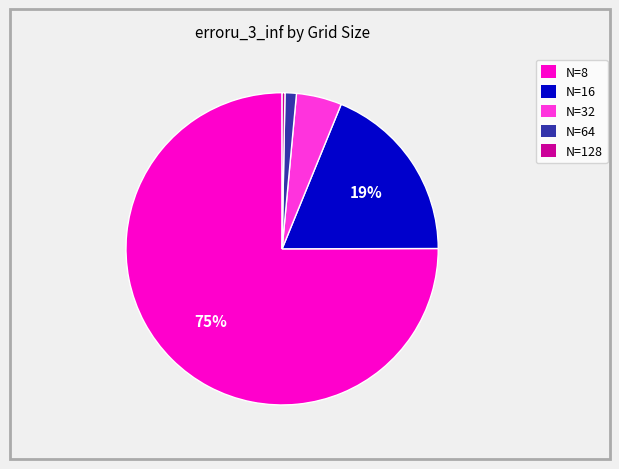

Which slice is the smallest?

N=128